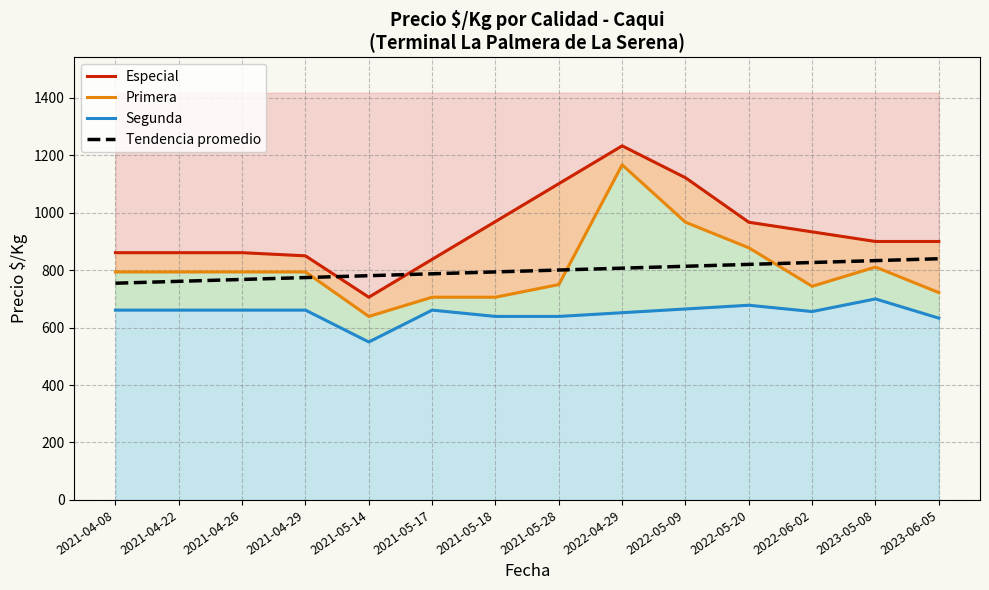

What is the value of the Especial point at the 13th from the left?

900.0